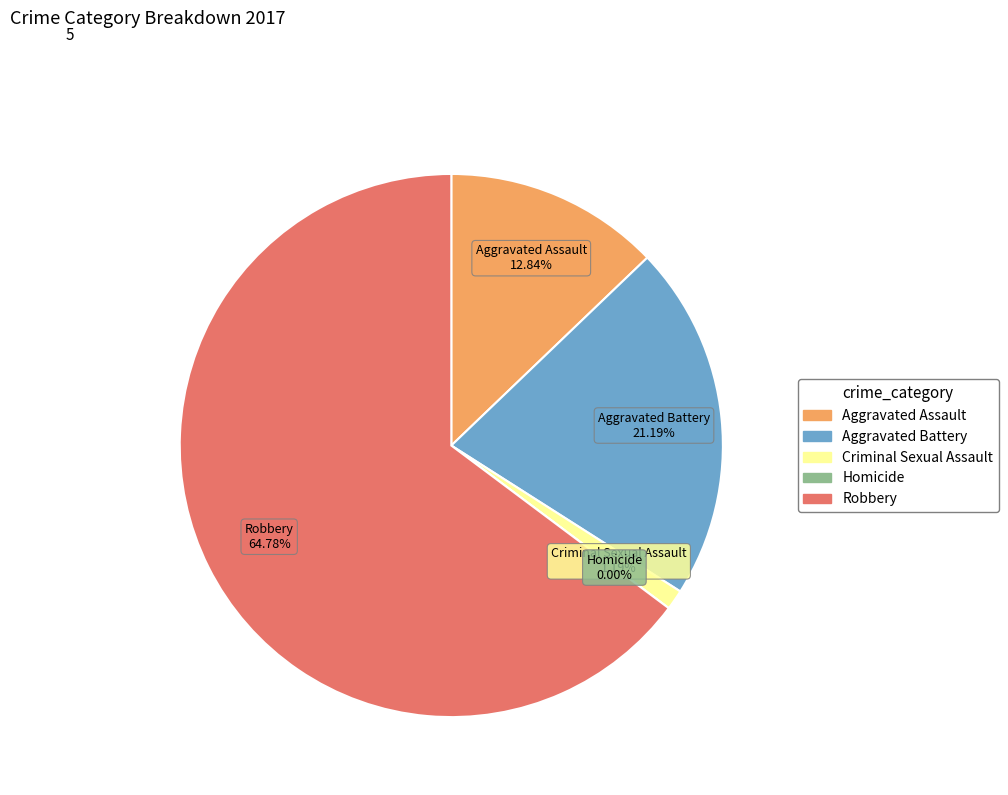

The Robbery slice represents 65% of the pie. True or false?

True